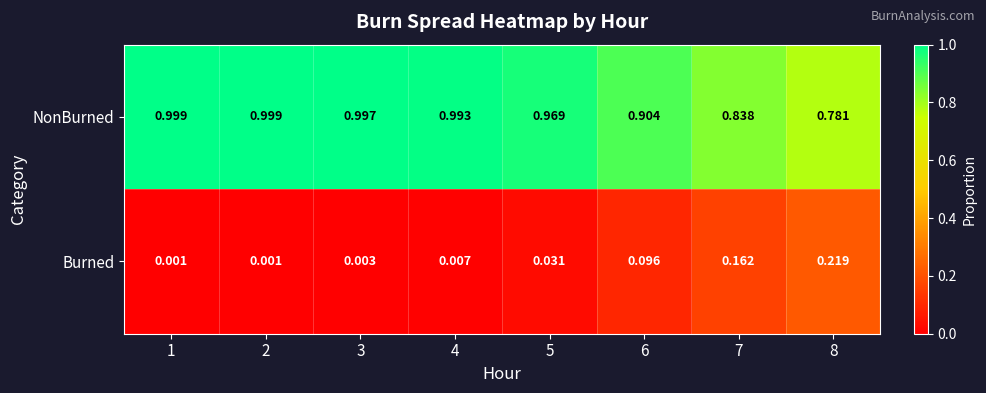

List the series in order of their overall mean, highest first.

NonBurned, Burned